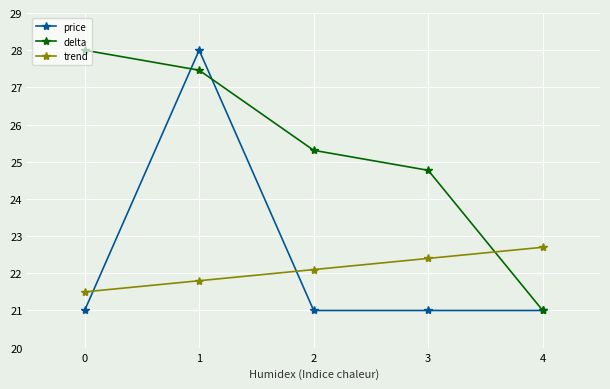

Does the chart have visible grid lines?

Yes